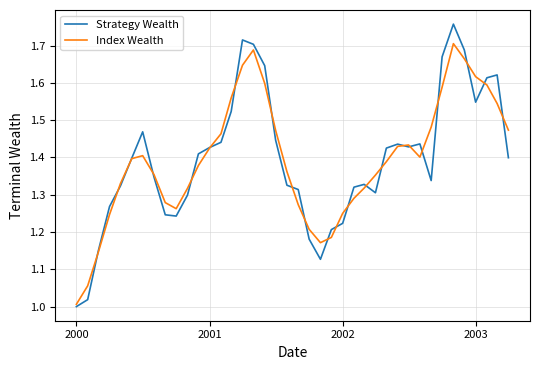

Which series has the largest range (max minus min)?

Strategy Wealth